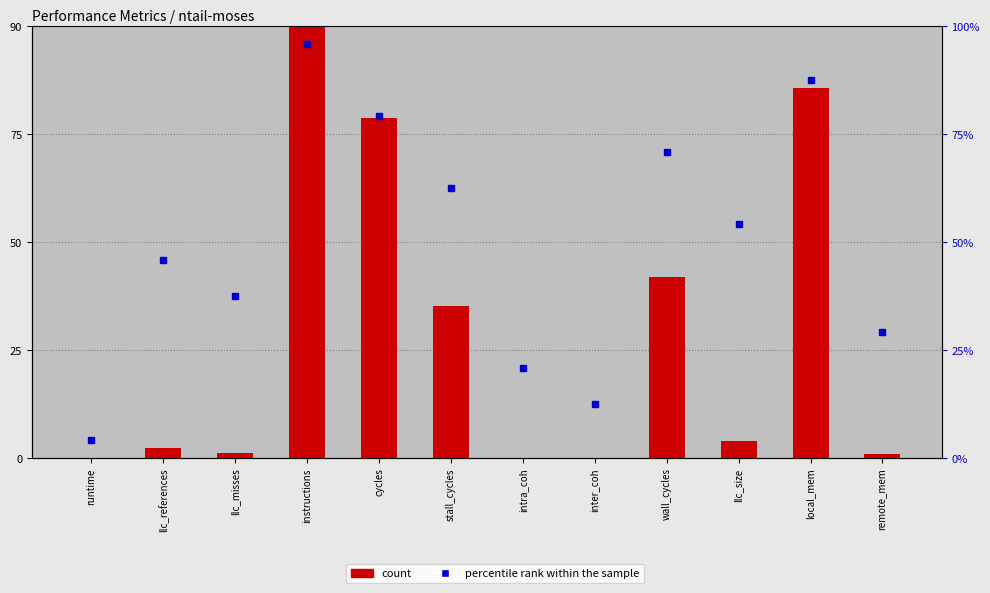

What are all the series names shown in the legend?

count, percentile rank within the sample